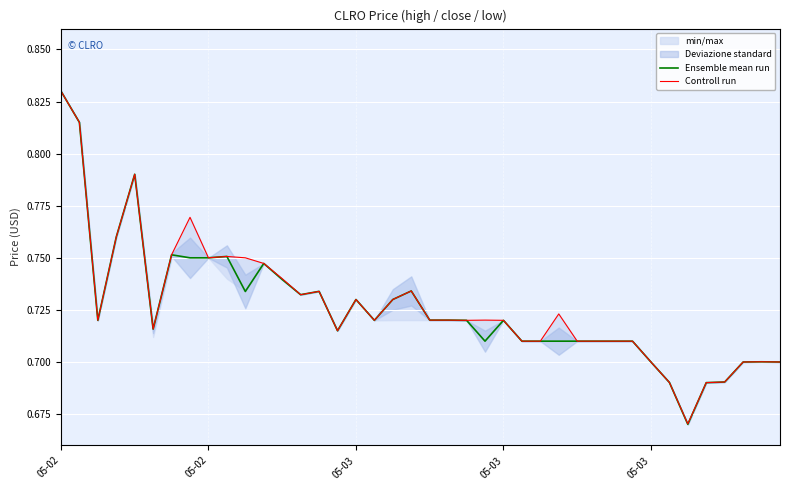

Which category has the highest value in the Controll run series?

05-02